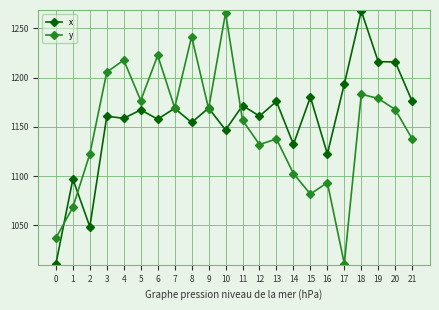

At 18, list the series in order from largest to smallest.

x, y